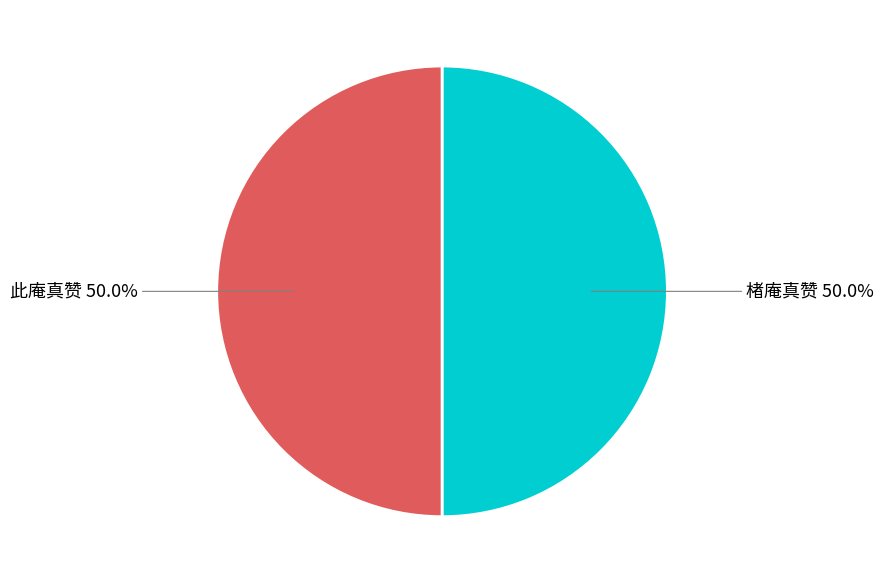

To the nearest percent, what is the average slice percentage?

50%